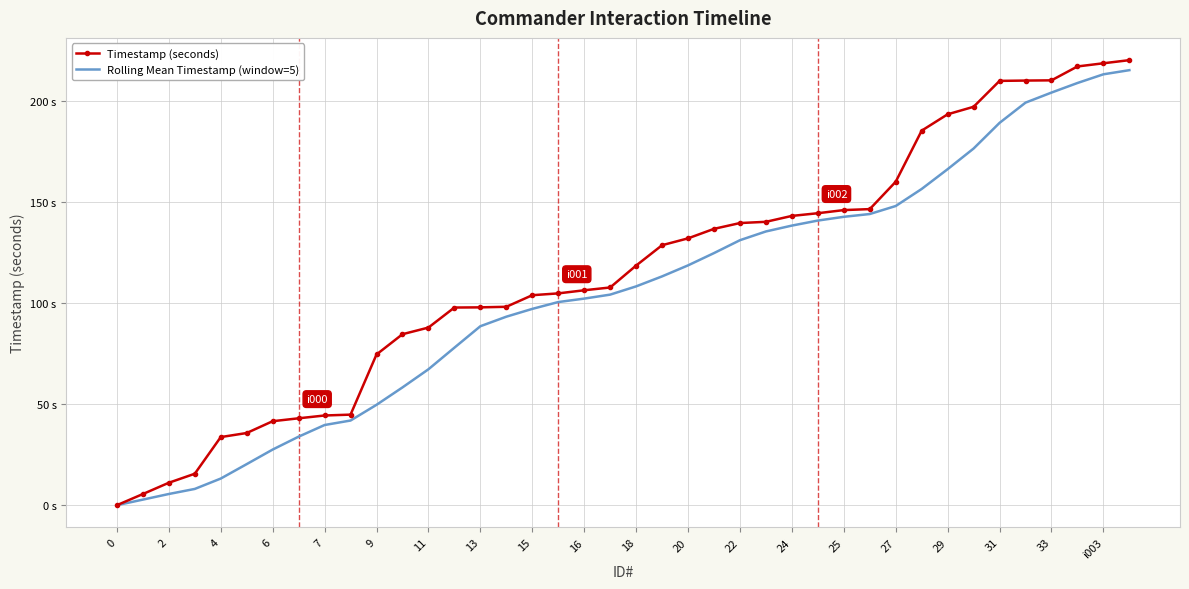

Which series has the largest range (max minus min)?

Timestamp (seconds)